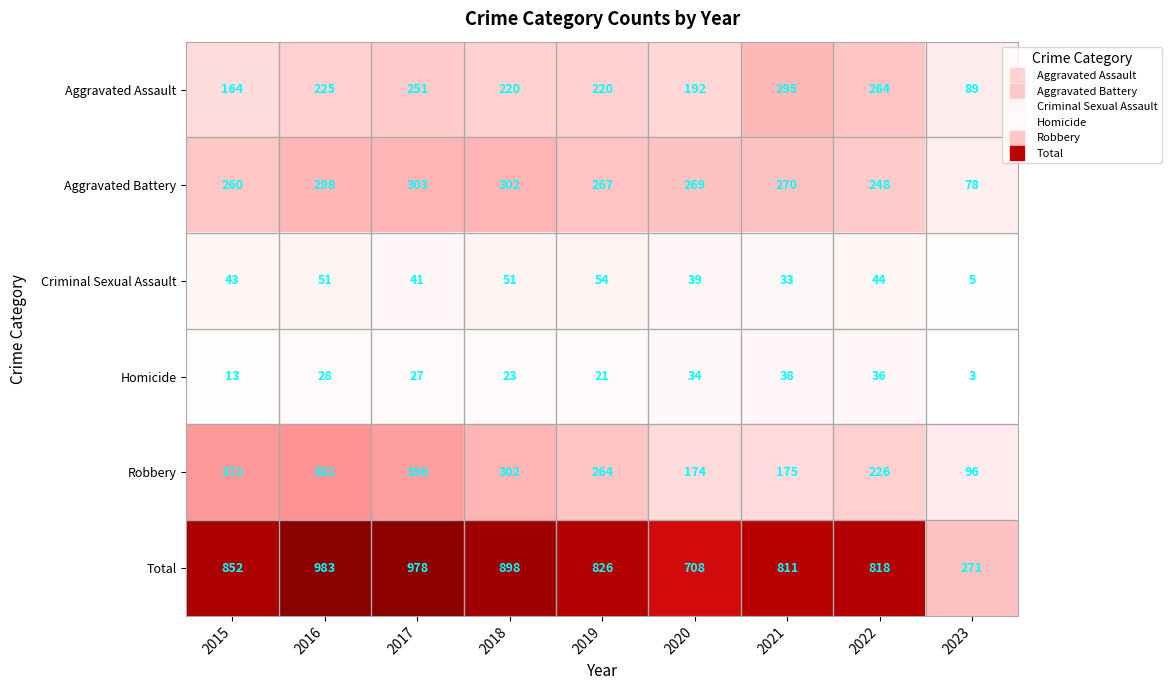

At which category does the chart reach its peak across all series?

2016